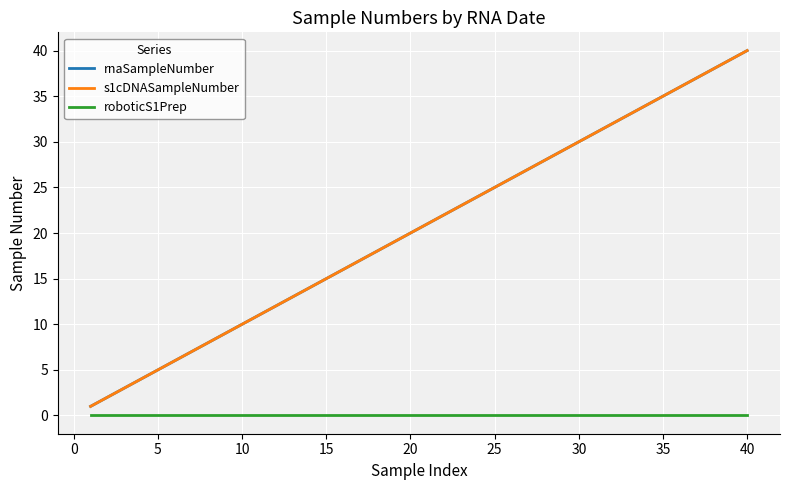

Is this an area chart (filled region under the line)?

No